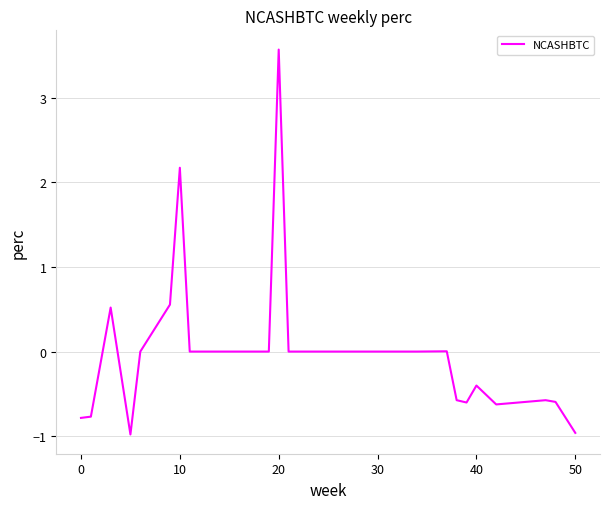

What is the maximum value shown in the chart?

3.6